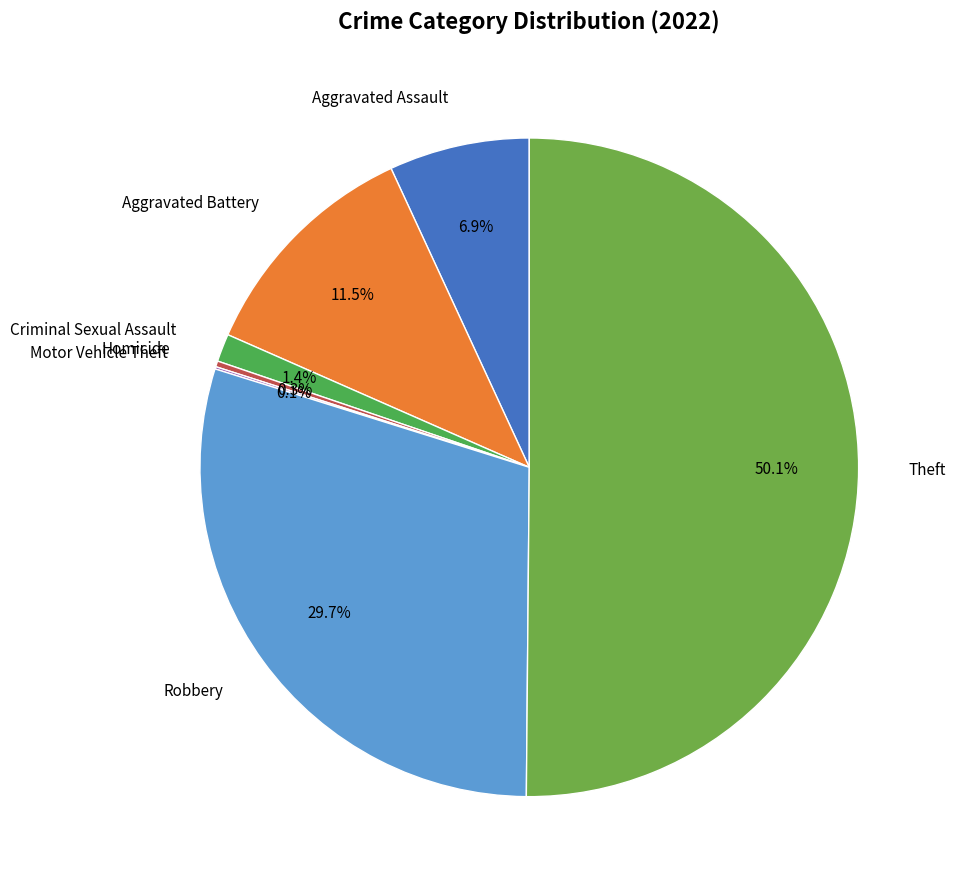

Is there any slice that represents more than half of the pie?

Yes